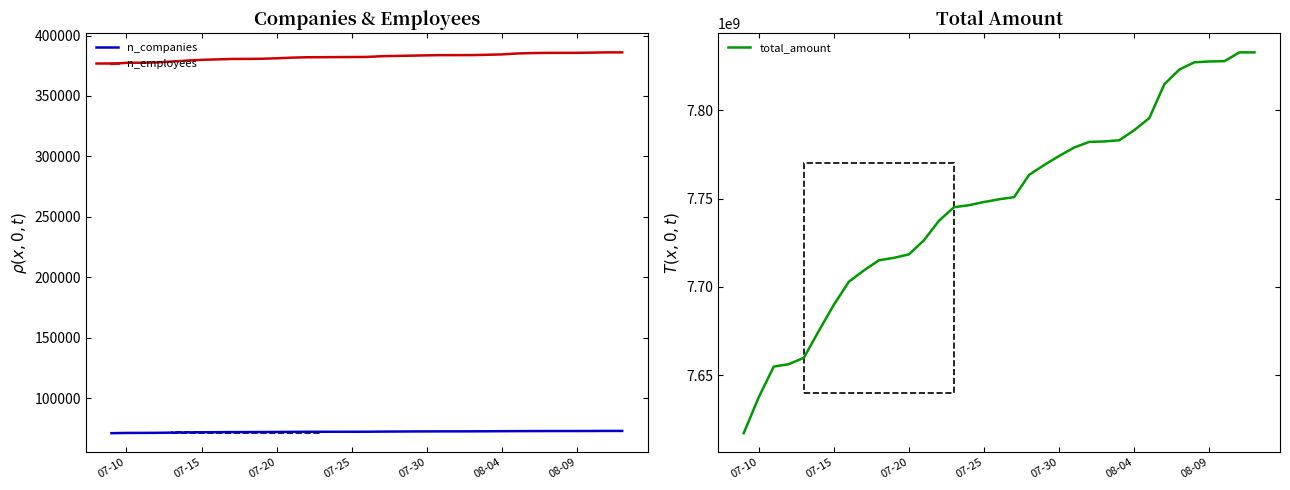

True or false: n_companies and n_employees cross at least once.

False